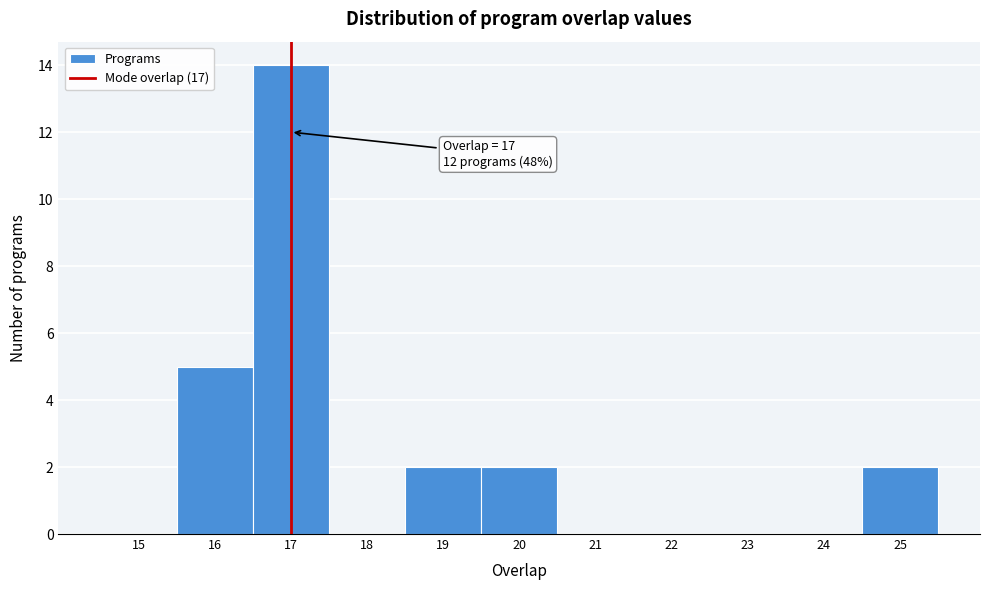

Over which range of the x-axis is the bar tallest?

16.5 to 17.5